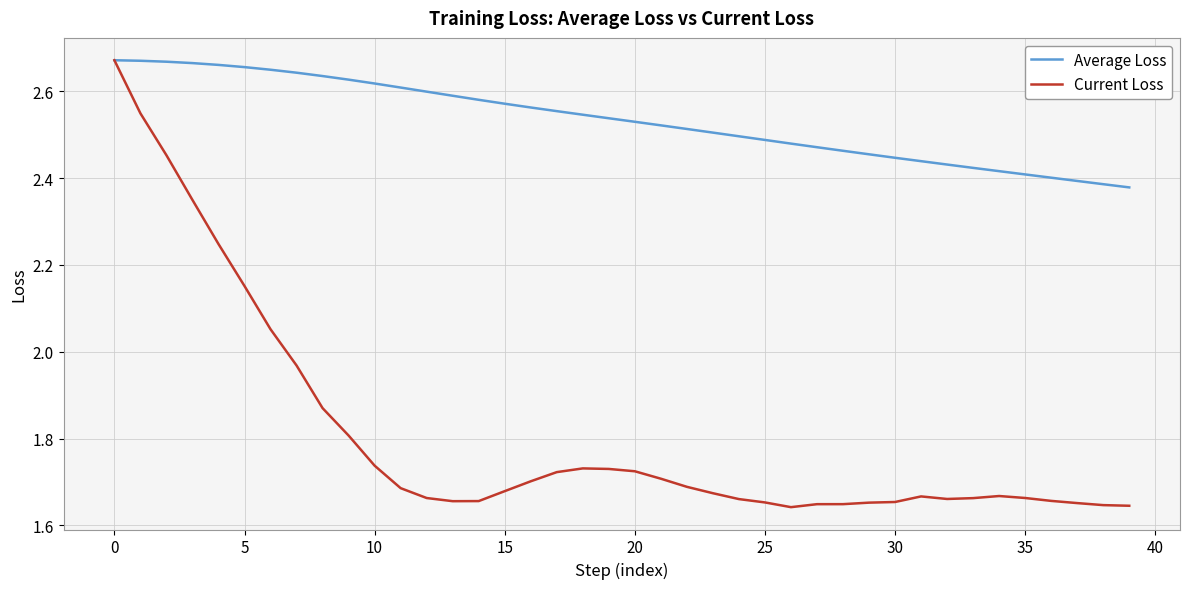

Rank the series by their average value, from lowest to highest.

Current Loss, Average Loss